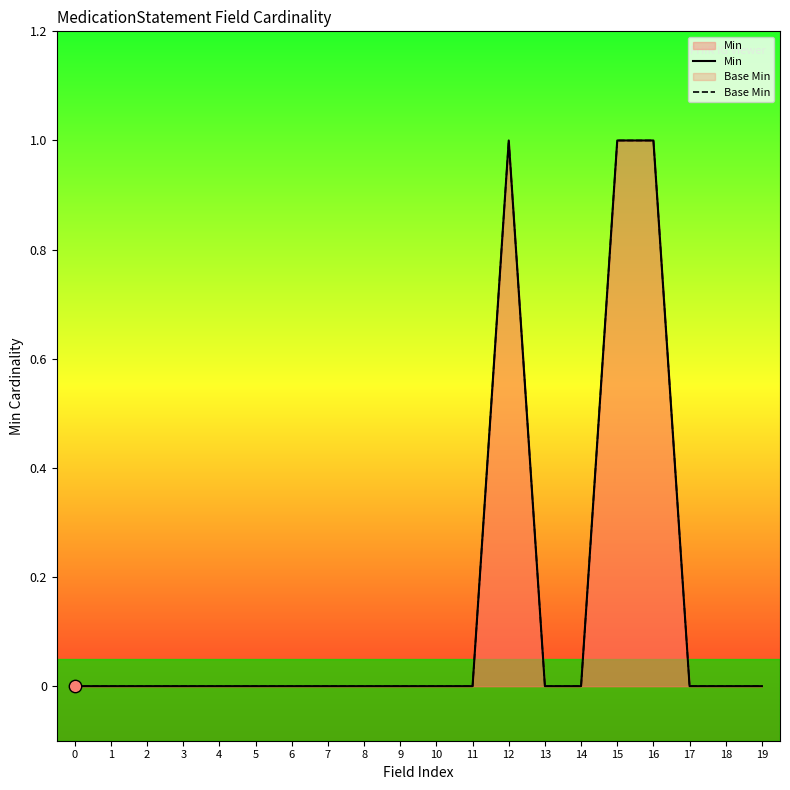

Which series reaches the maximum Y coordinate?

Min